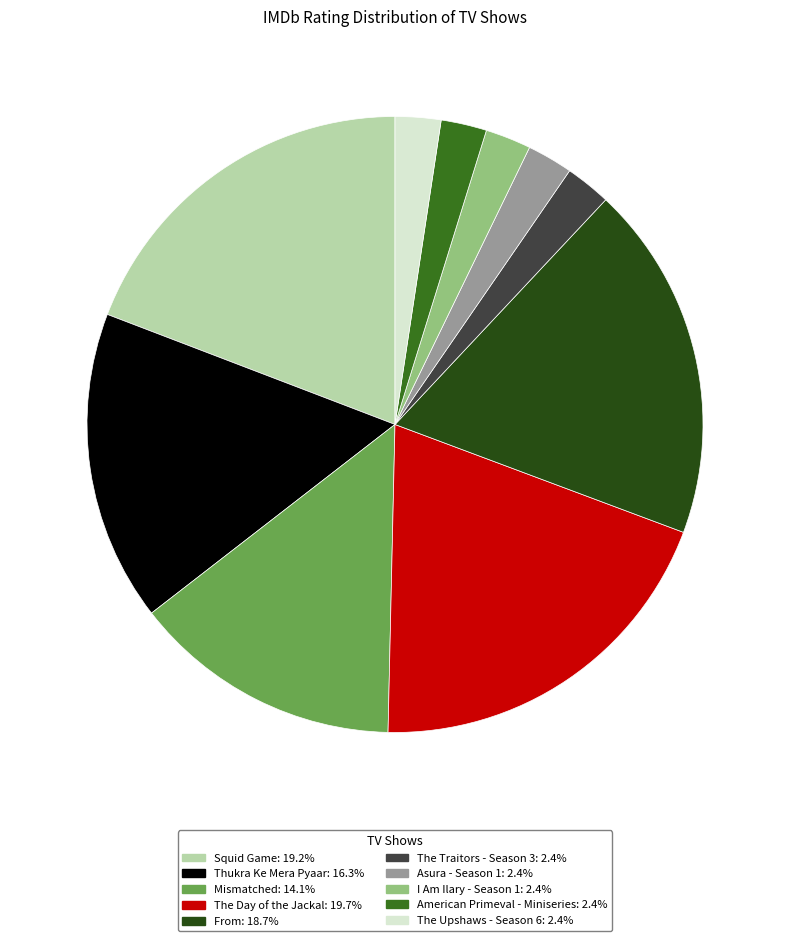

Count the number of slices in the pie.

10